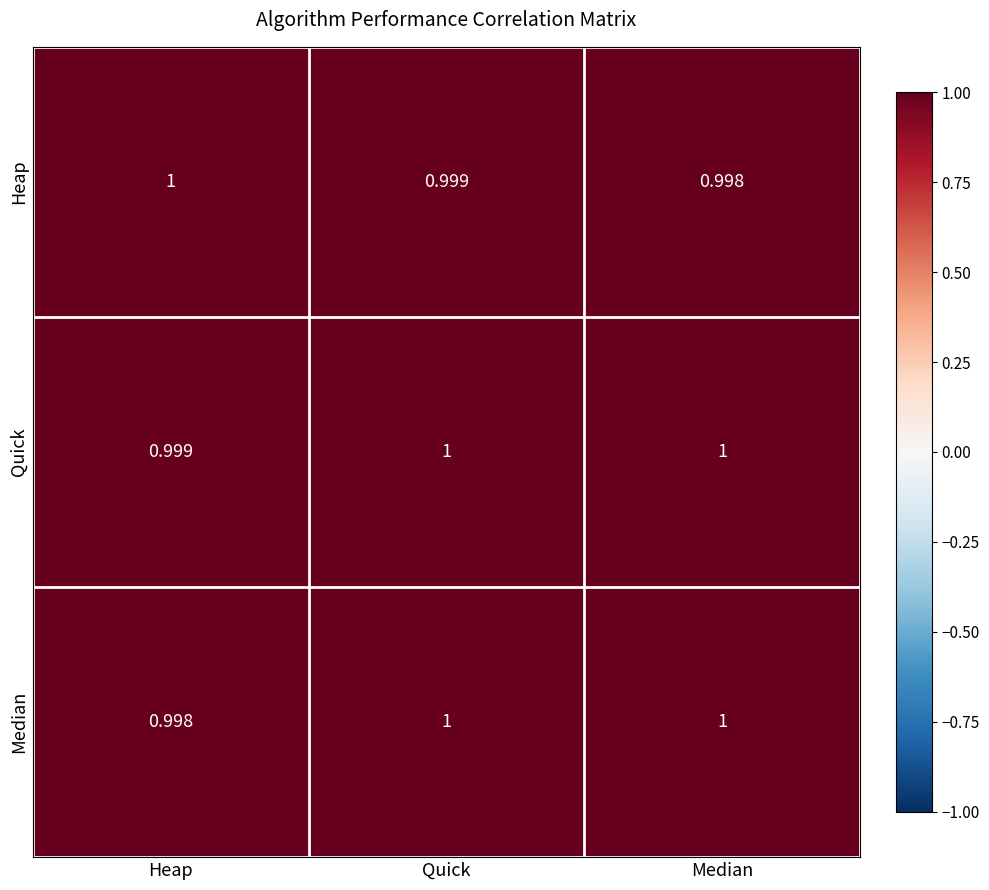

At how many categories does at least one series exceed 0?

3